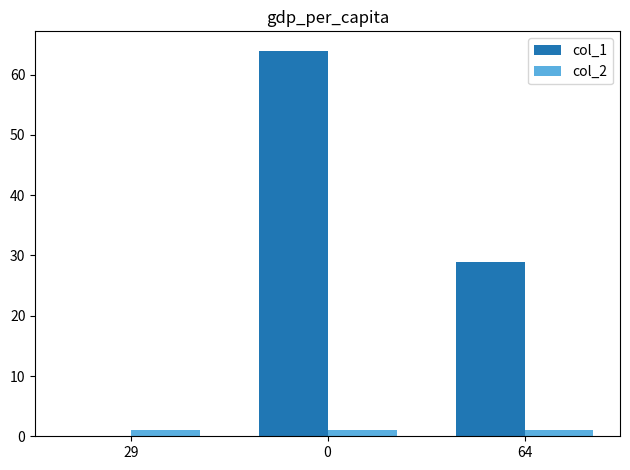

What is the maximum value shown in the chart?

64